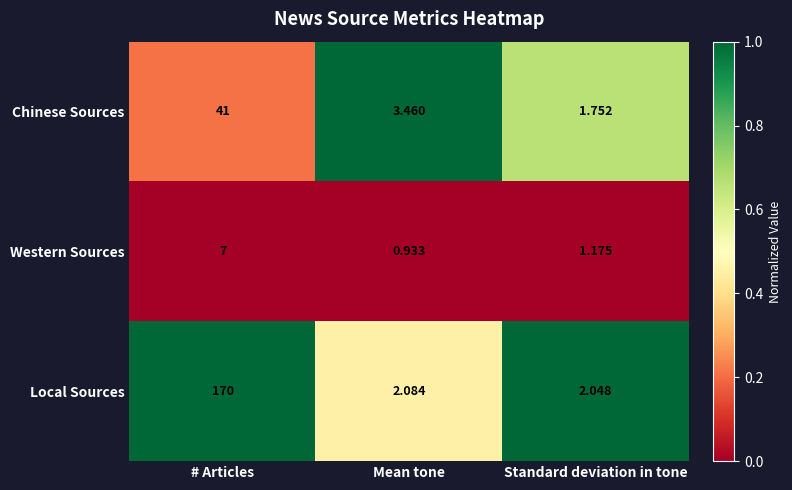

What is the total value across all series at # Articles?

218.0